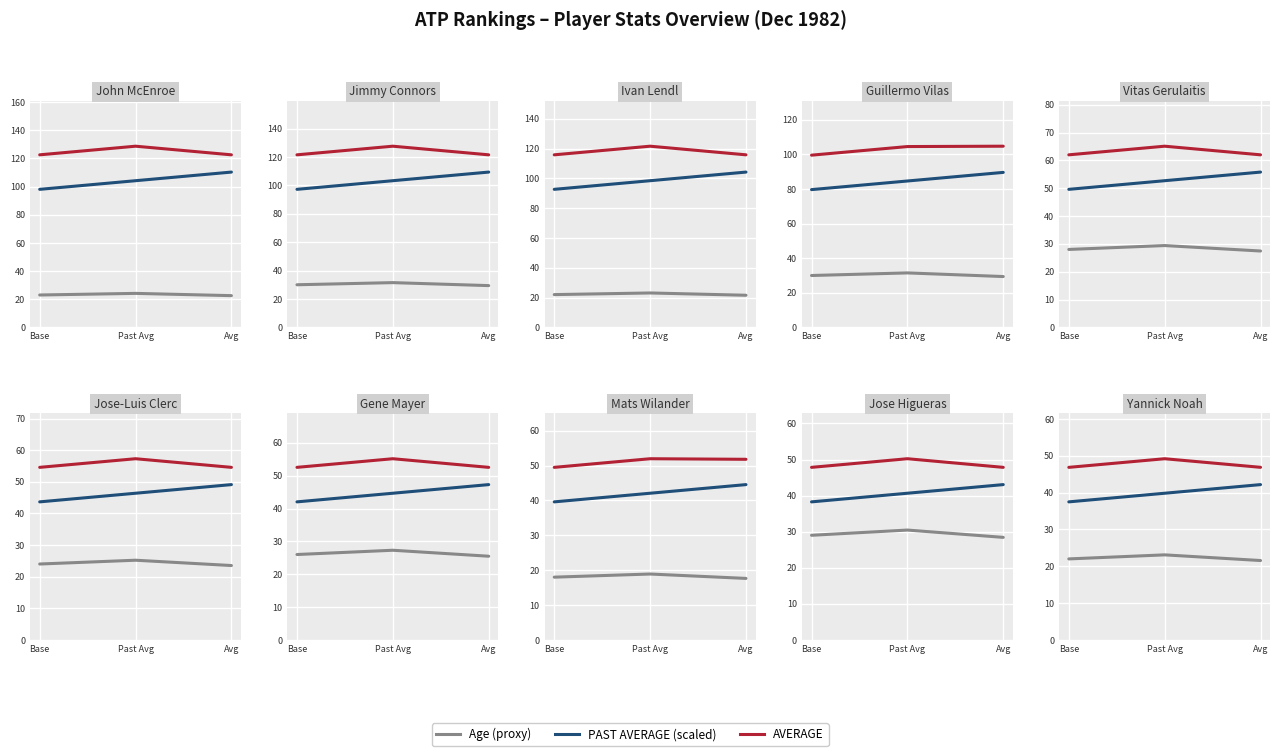

Reading right to left, extract all data points from this chart.

Age (proxy): Avg=21.6	Past Avg=23.1	Base=22.0
PAST AVERAGE (scaled): Avg=42.2	Past Avg=39.8	Base=37.5
AVERAGE: Avg=46.9	Past Avg=49.2	Base=46.9